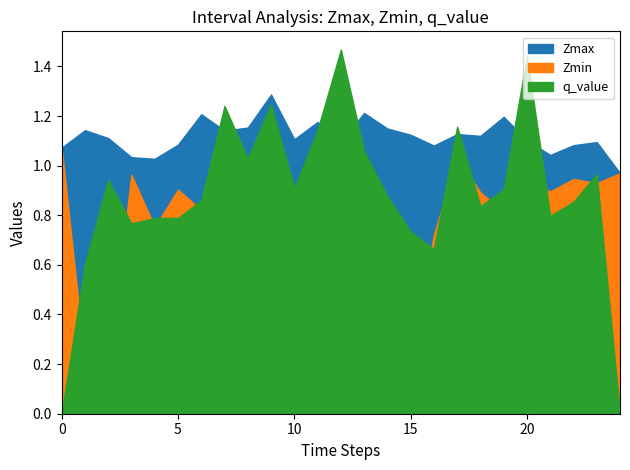

What is the lowest value of the Zmin series?

0.2